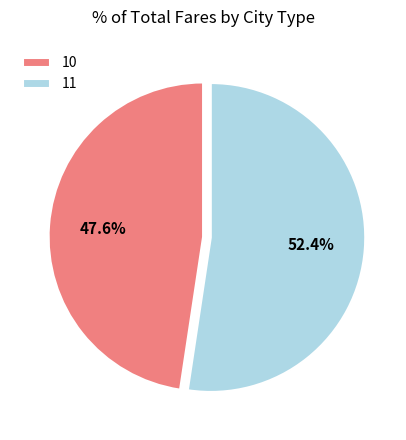

Does 11 account for over 50% of the chart?

Yes